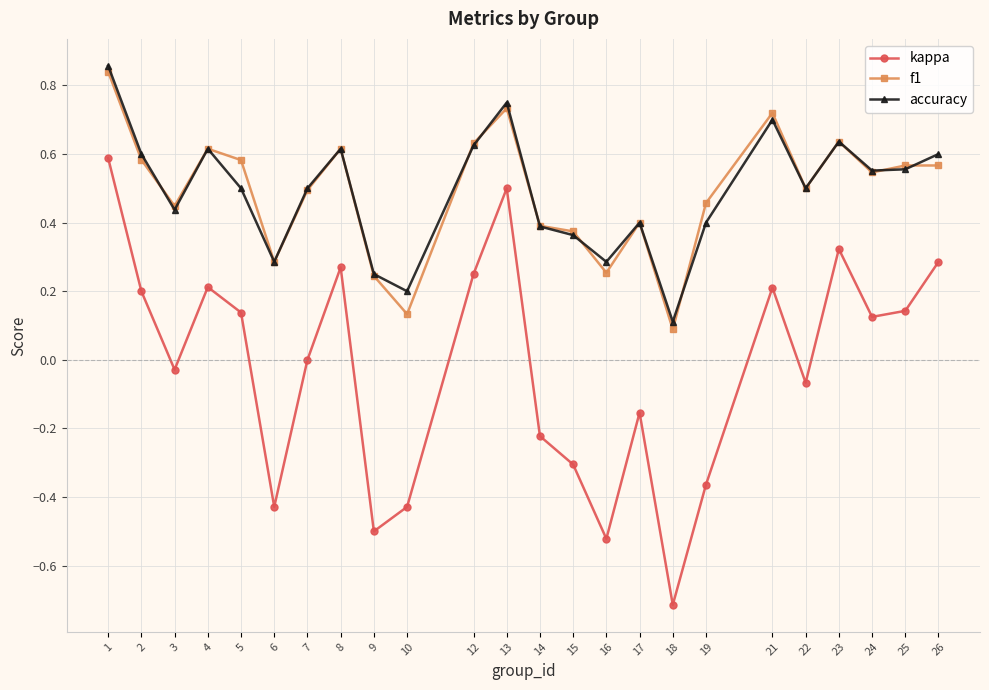

What are all the series names shown in the legend?

kappa, f1, accuracy